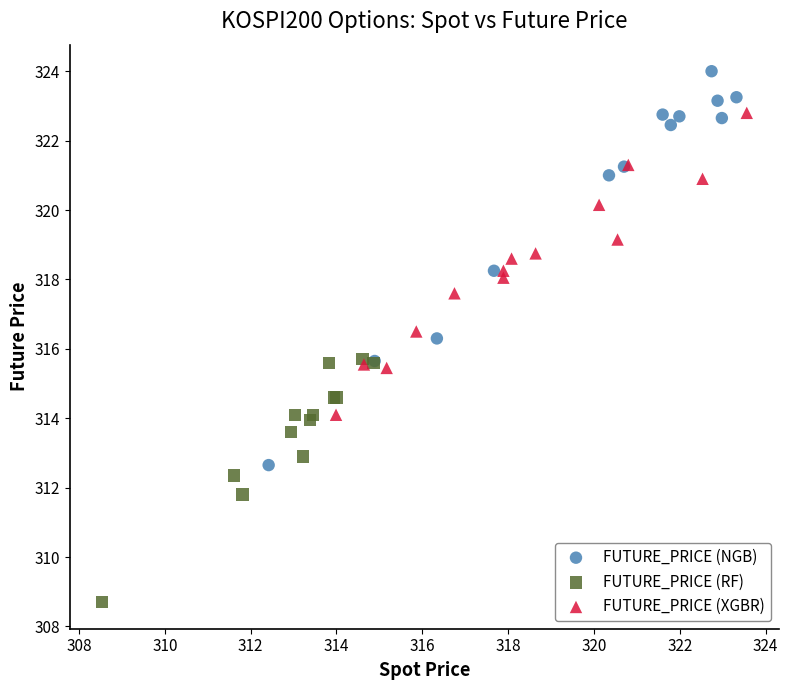

Which series contains the highest Y value?

FUTURE_PRICE (NGB)